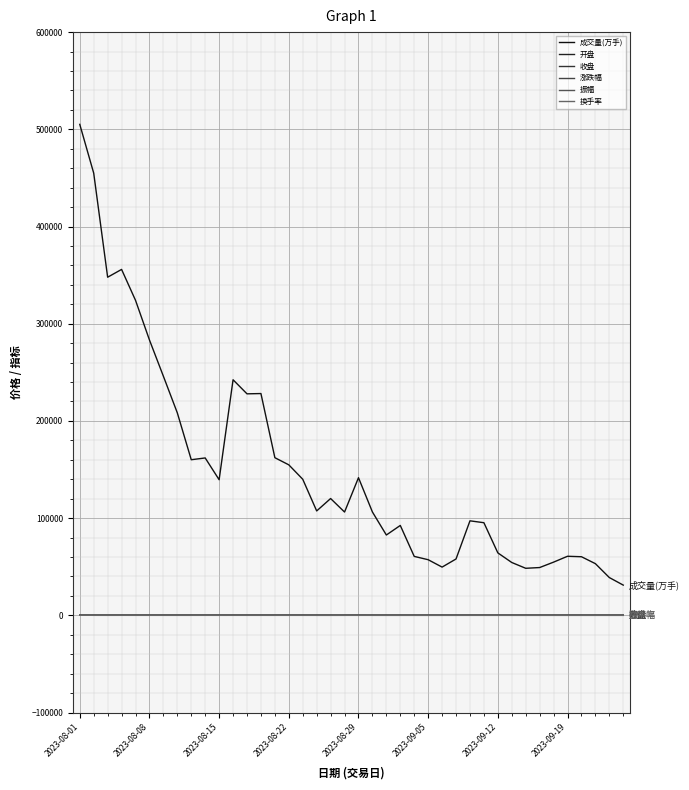

Does the chart display data point markers on the line(s)?

No